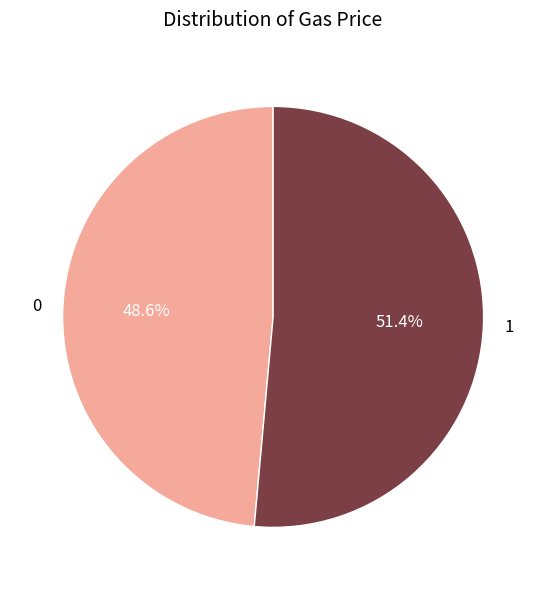

Does 0 represent more than half of the total?

No